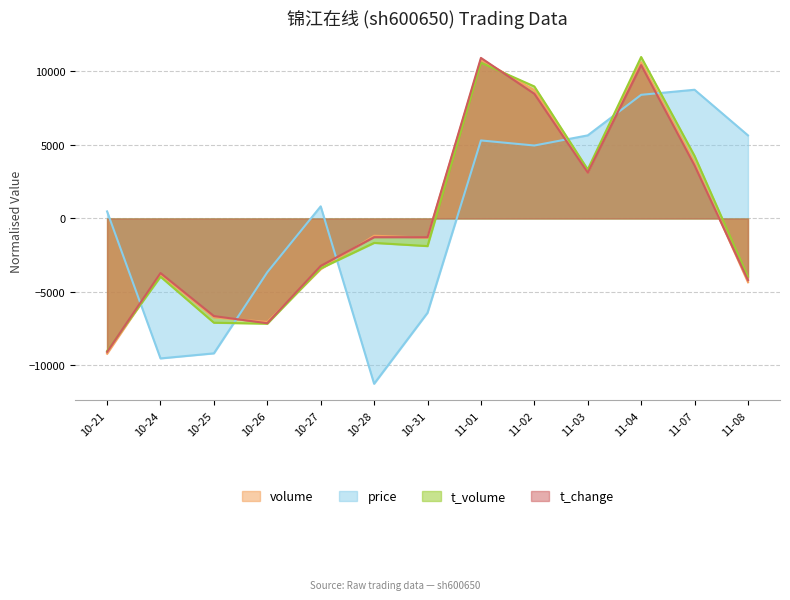

The value of volume at 11-02 is 14041.1. True or false?

False